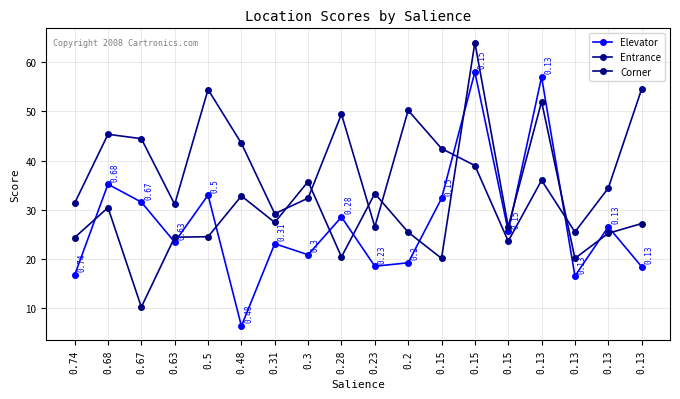

How many series are shown in this chart?

3